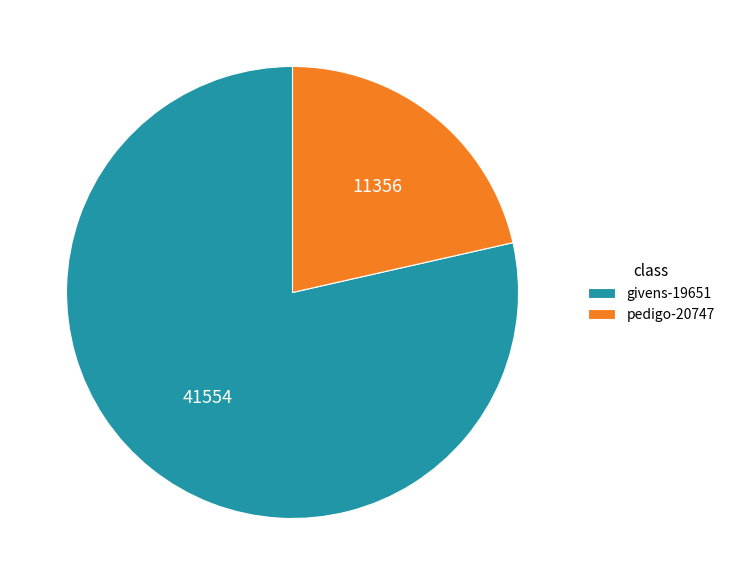

Which slice represents more than half of the pie?

givens-19651